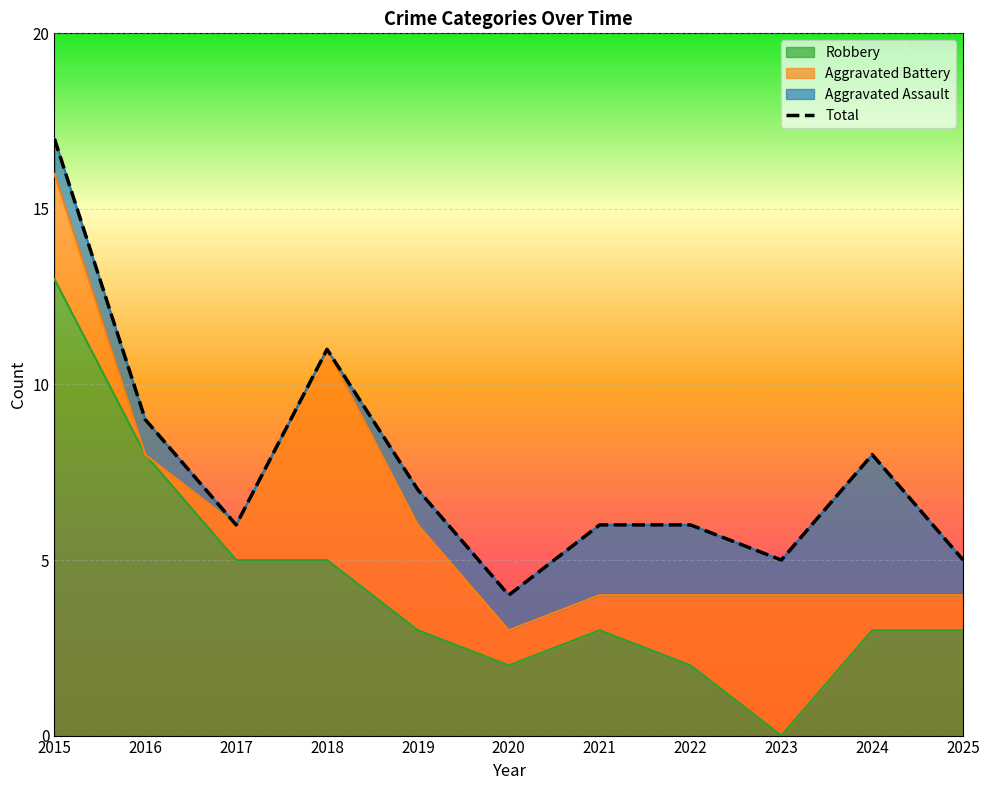

At which label does Total reach its peak?

2015